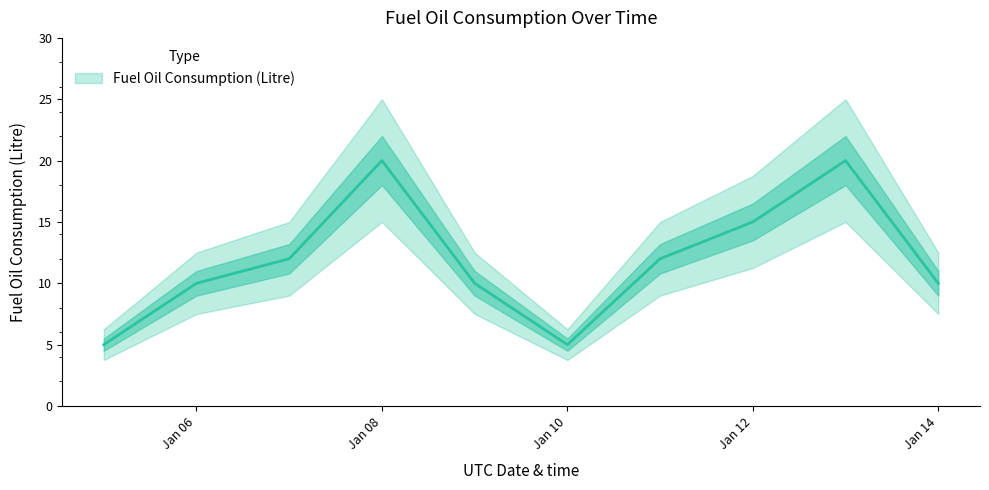

What is the sum of the values at 2022-01-13 and 2022-01-11?

32